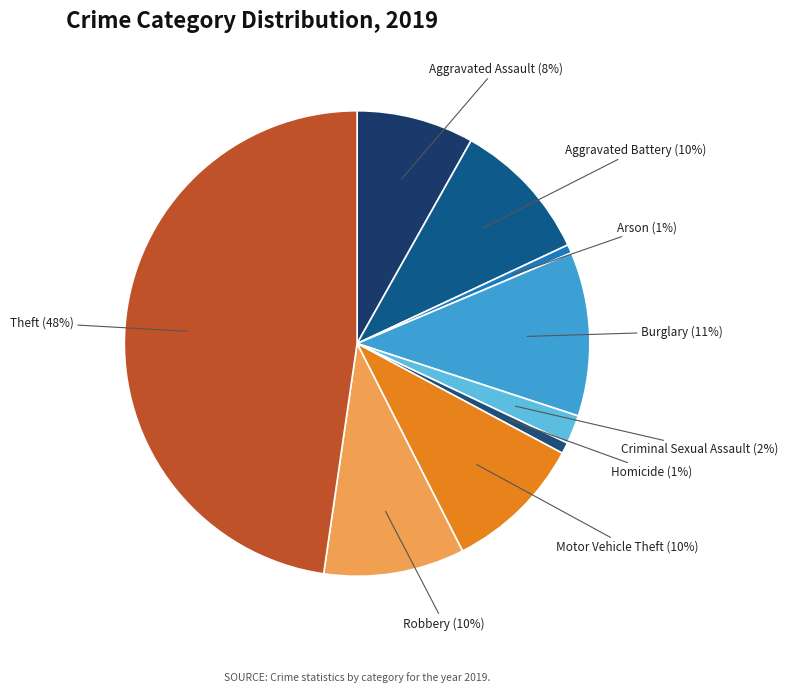

The Motor Vehicle Theft slice represents 10% of the pie. True or false?

True